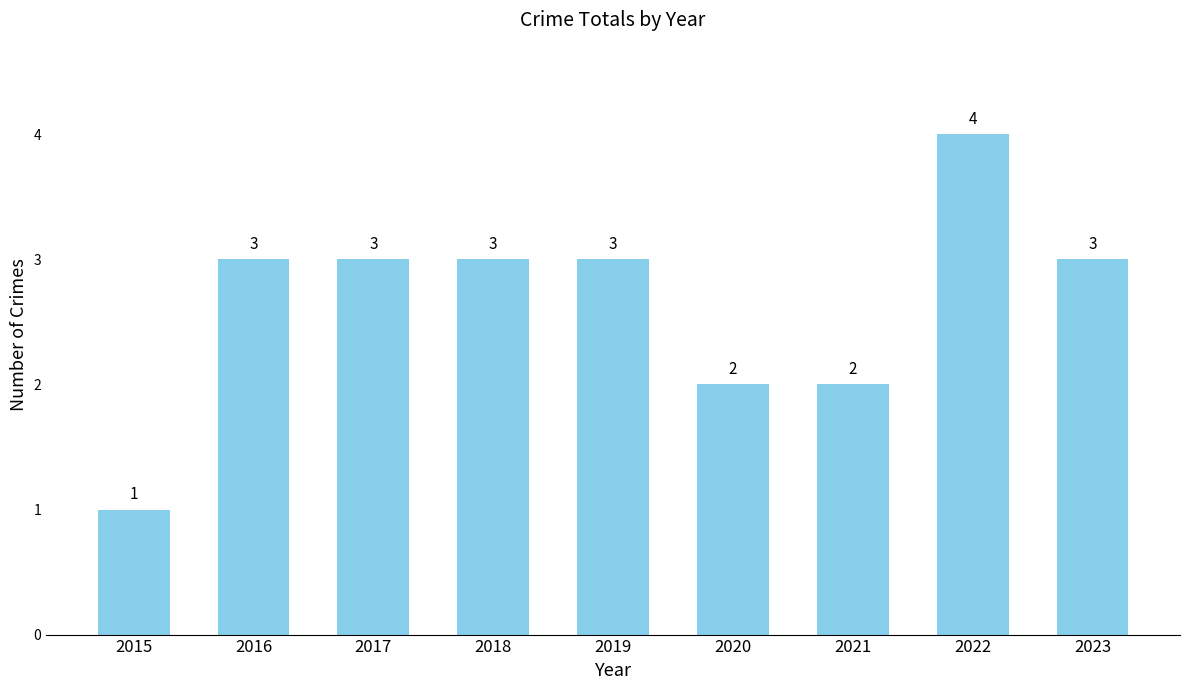

How many values are between 2 and 3?

7